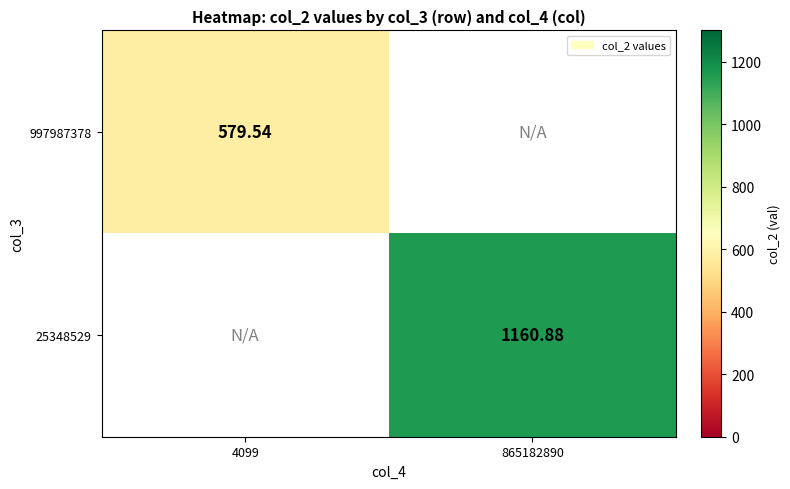

At which category does the chart reach its peak across all series?

865182890